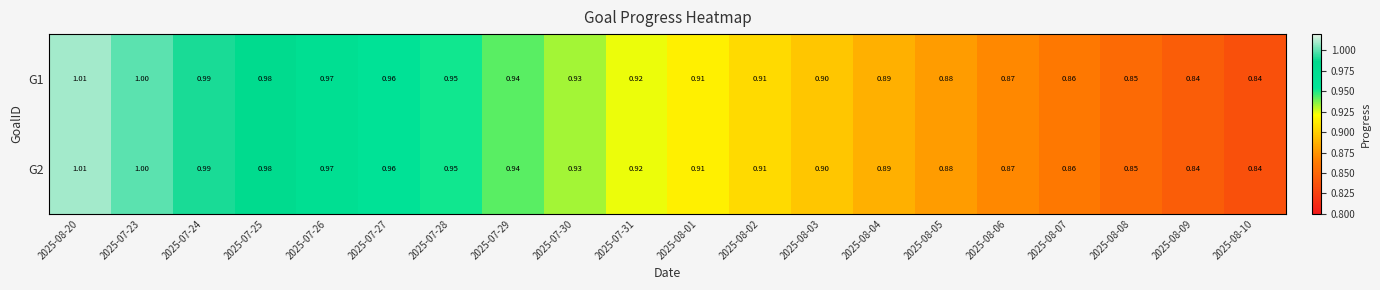

At how many categories does at least one series exceed 0?

20